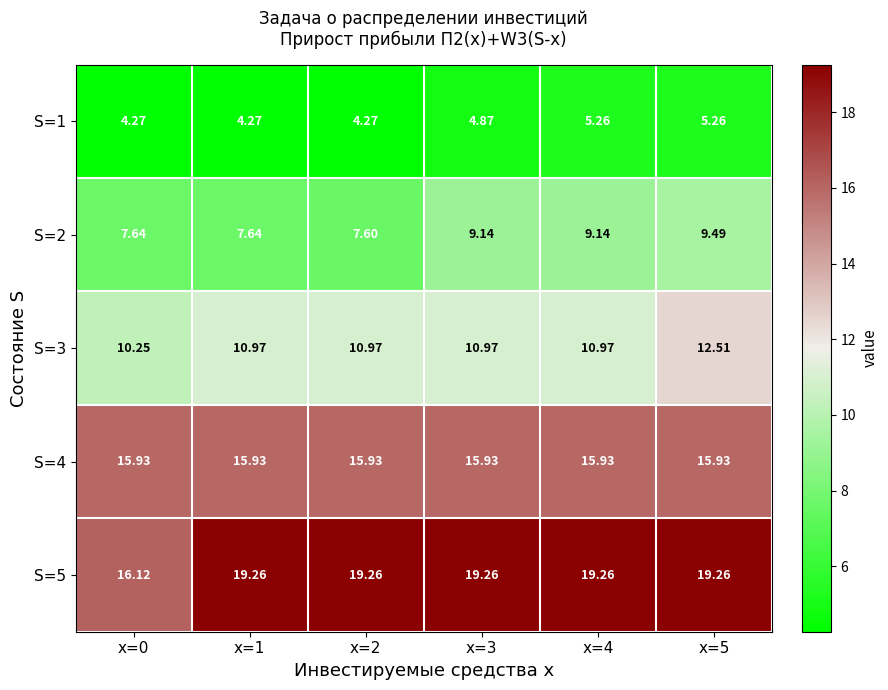

Which series has the largest range (max minus min)?

S=5